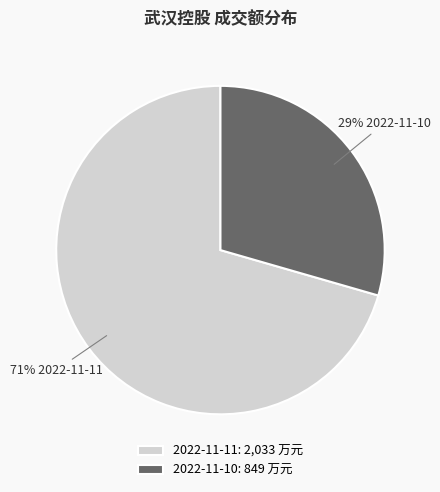

Is there a majority slice in this chart?

Yes